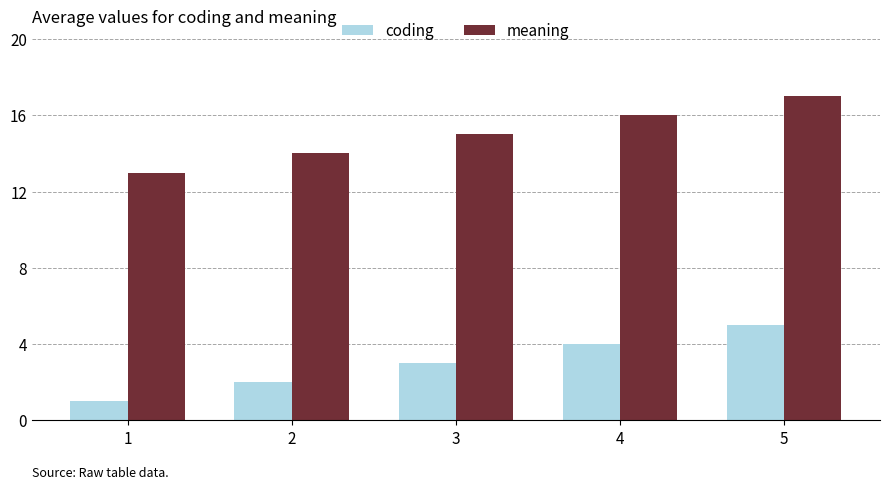

What are all the series names shown in the legend?

coding, meaning